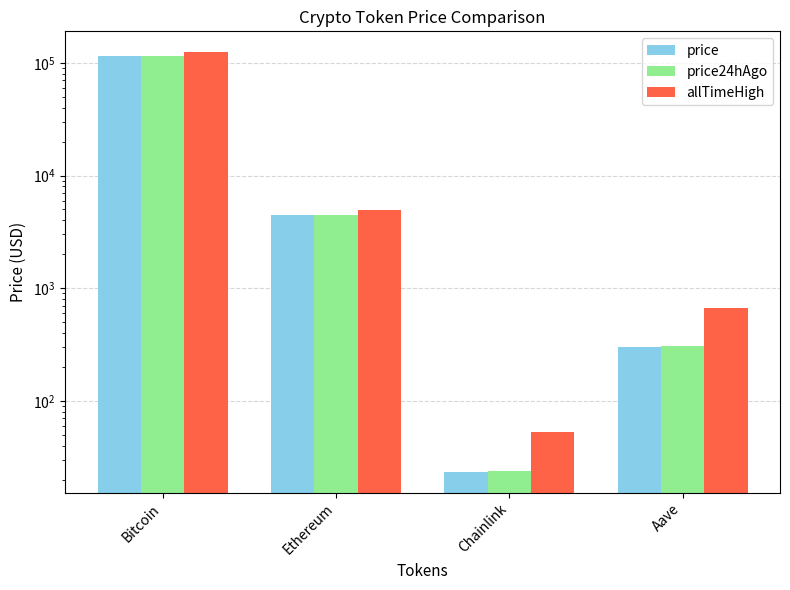

What is the difference between the maximum and minimum values in the allTimeHigh series?

124075.3